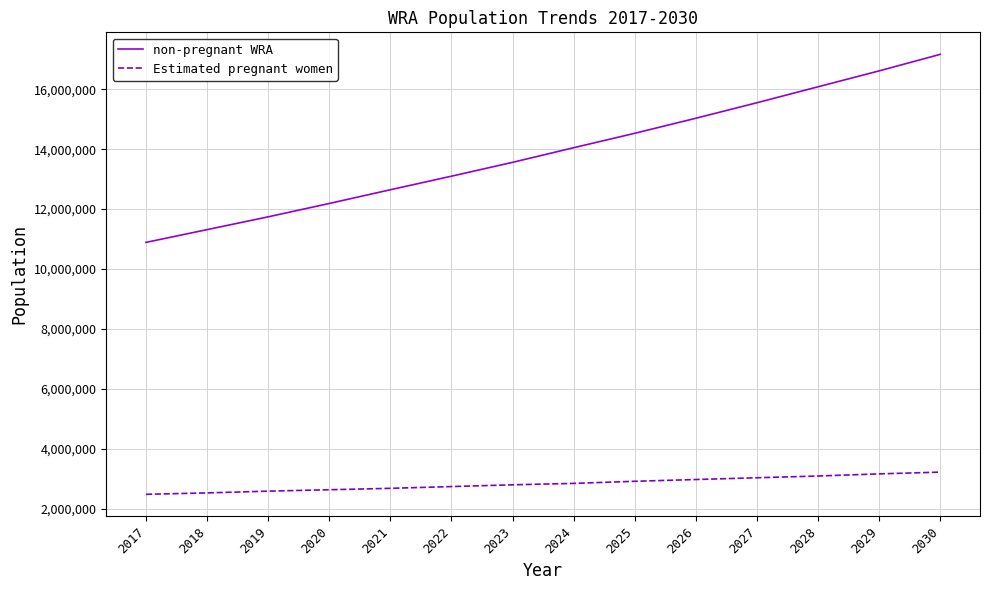

The Estimated pregnant women series shows 2915890.7 at 2025. True or false?

True